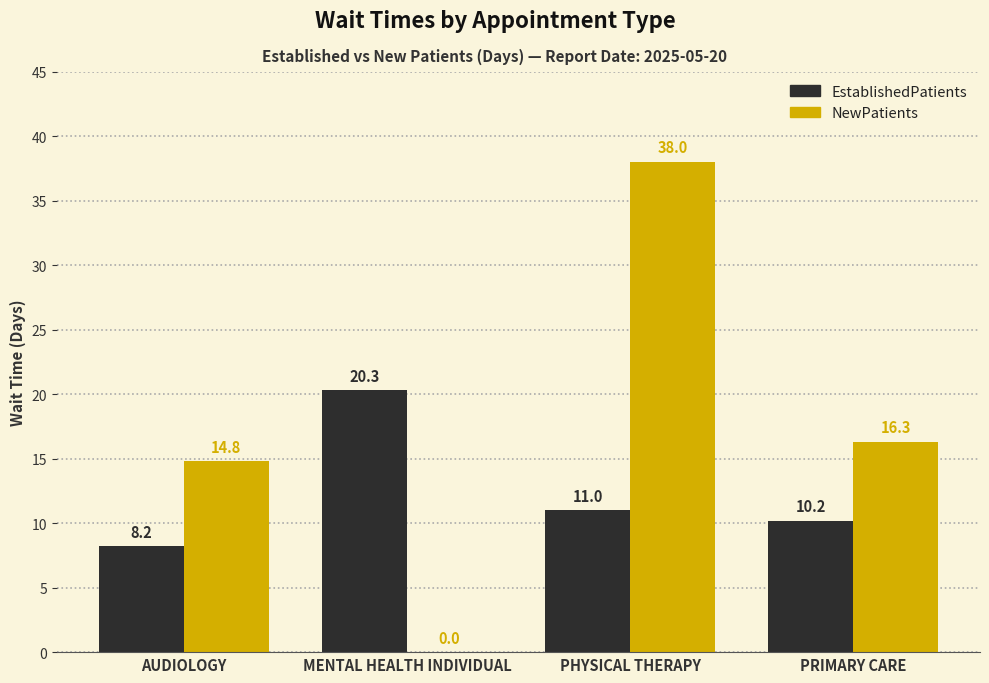

The NewPatients series shows 14.8 at AUDIOLOGY. True or false?

True